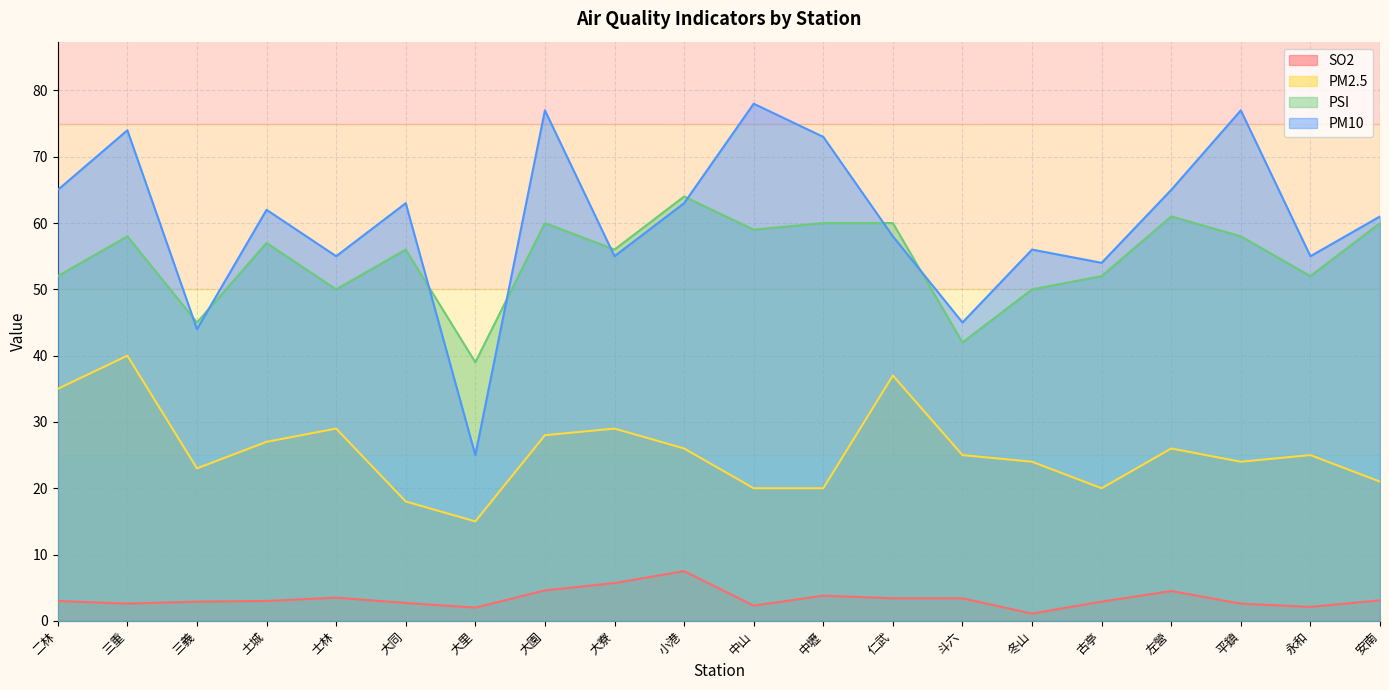

Is the value of PM2.5 at 土城 greater than the value of PSI at 大寮?

No